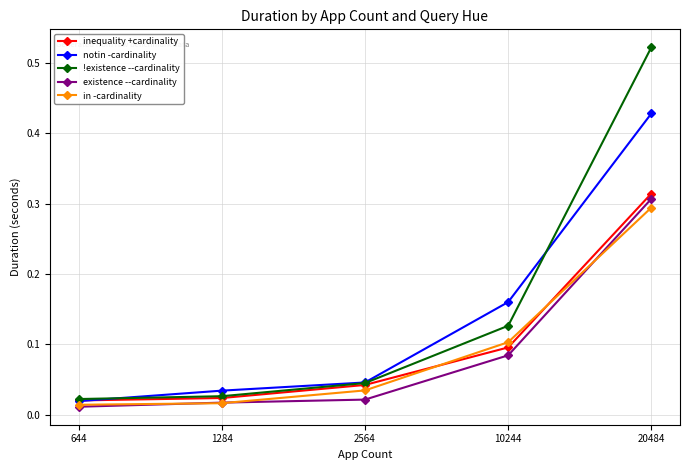

Which series has the largest total across all categories?

!existence --cardinality